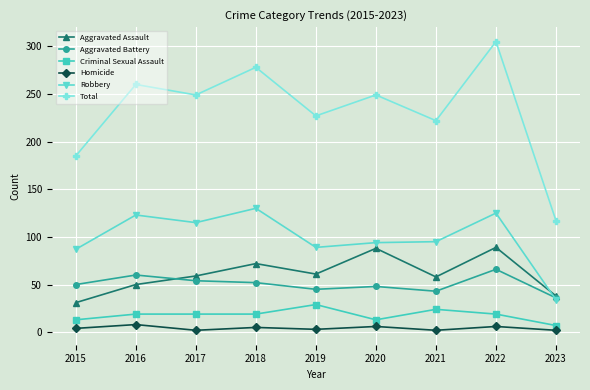

What is the maximum value shown in the chart?

305